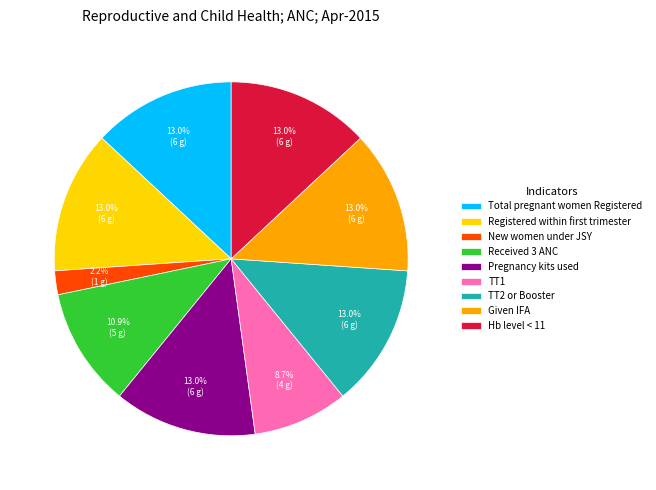

How many segments does this pie chart have?

9